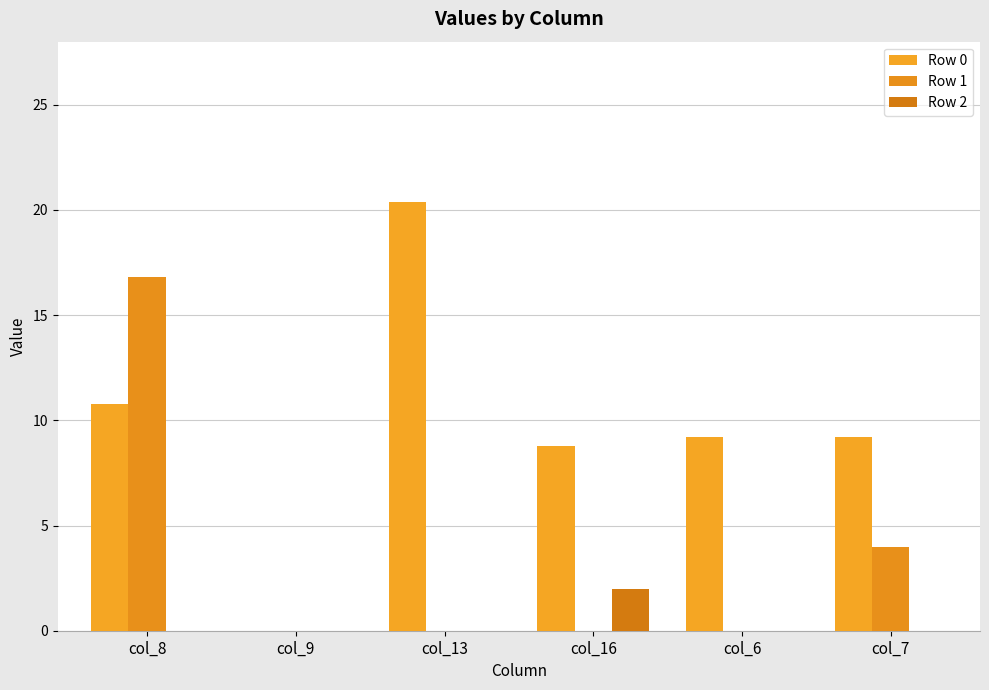

What is the sum of all Row 1 values?

20.8